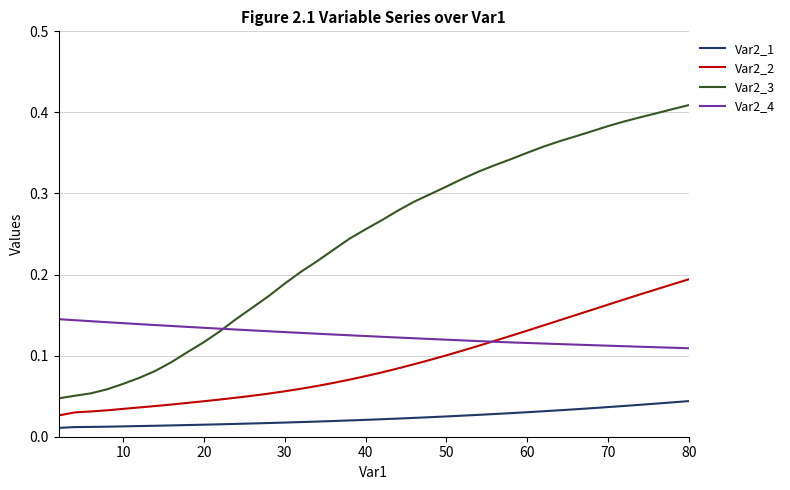

How many Var2_3 values are between 0 and 1?

40